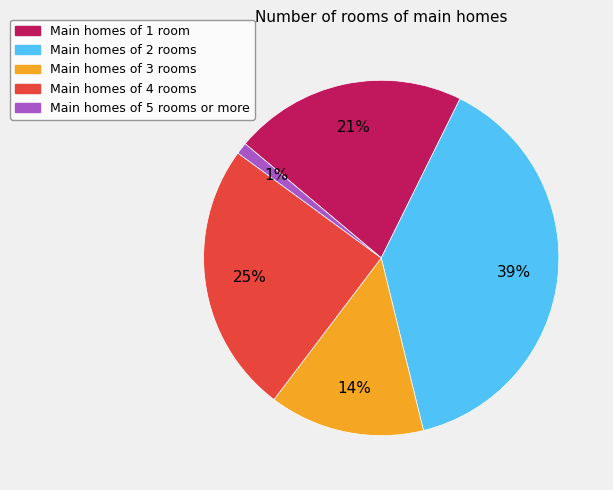

To the nearest percent, what is the difference between the largest and smallest slice percentages?

38%